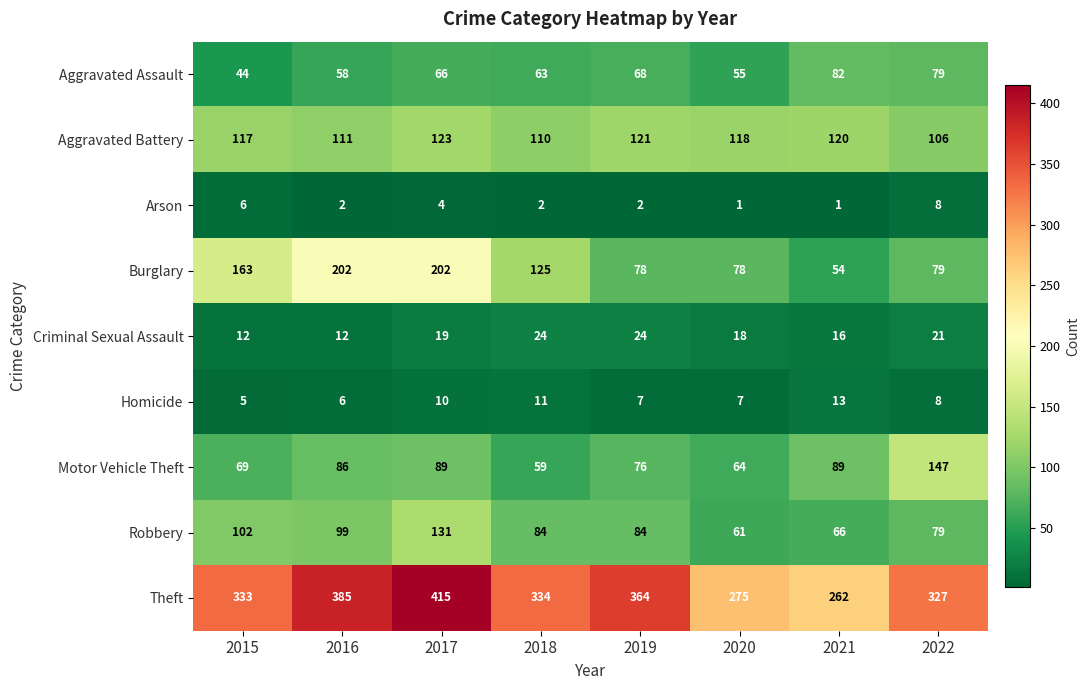

Rank the series by their maximum value, from highest to lowest.

Theft, Burglary, Motor Vehicle Theft, Robbery, Aggravated Battery, Aggravated Assault, Criminal Sexual Assault, Homicide, Arson